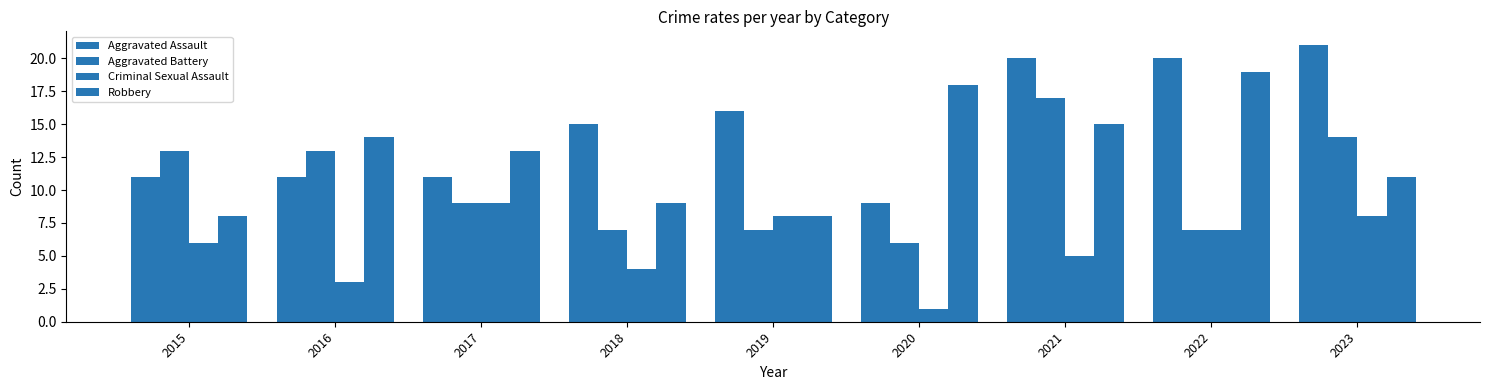

Reading left to right, list all the values displayed in this chart.

Aggravated Assault: 11	11	11	15	16	9	20	20	21
Aggravated Battery: 13	13	9	7	7	6	17	7	14
Criminal Sexual Assault: 6	3	9	4	8	1	5	7	8
Robbery: 8	14	13	9	8	18	15	19	11